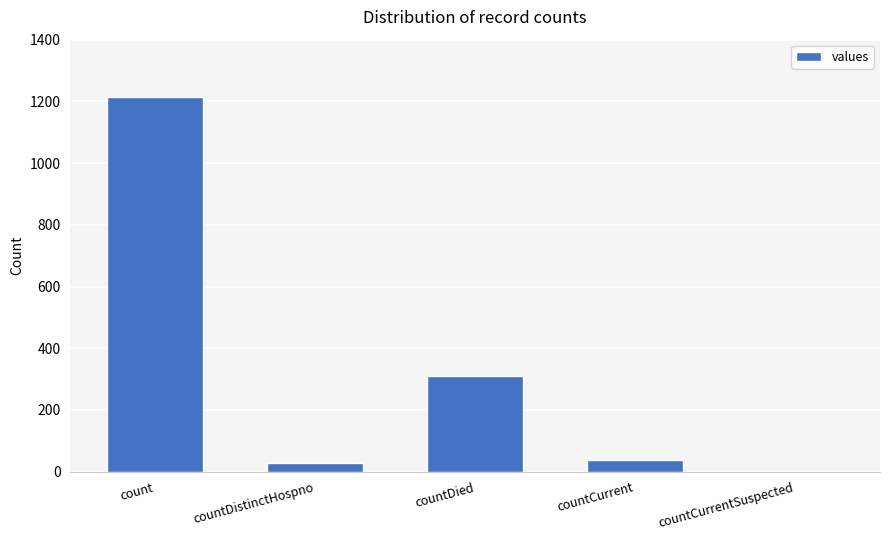

What is the change in value from count to countCurrentSuspected?

-1213